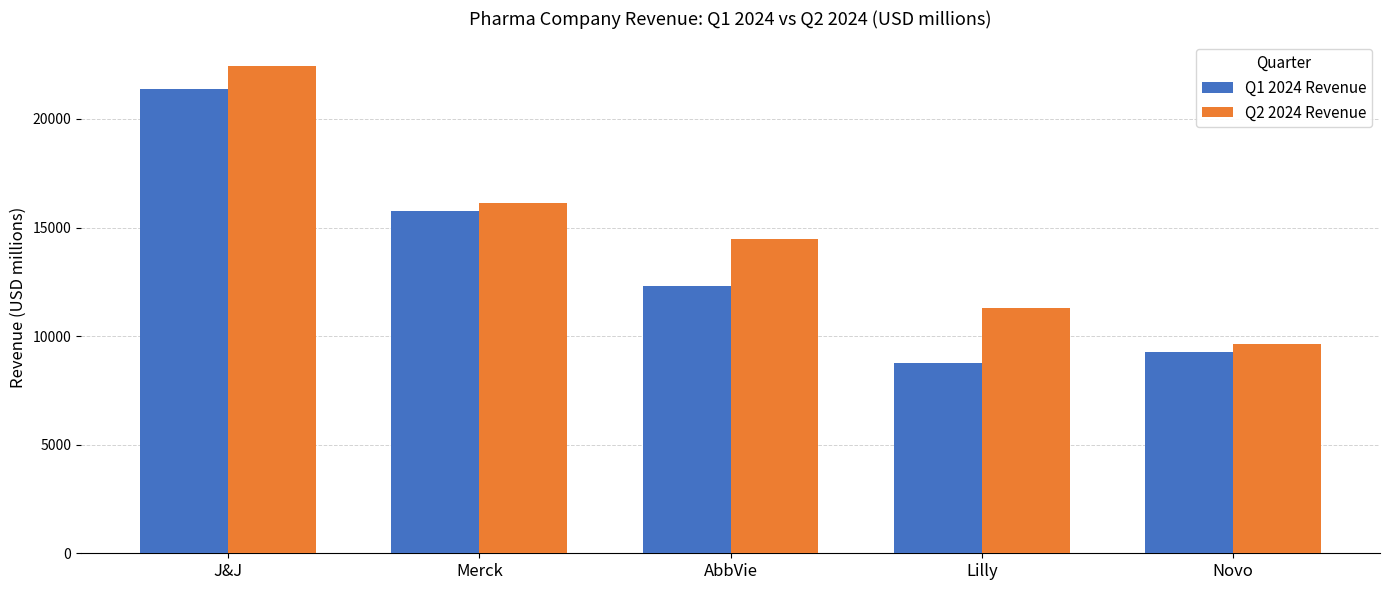

Which series changed the most between J&J and Merck?

Q2 2024 Revenue